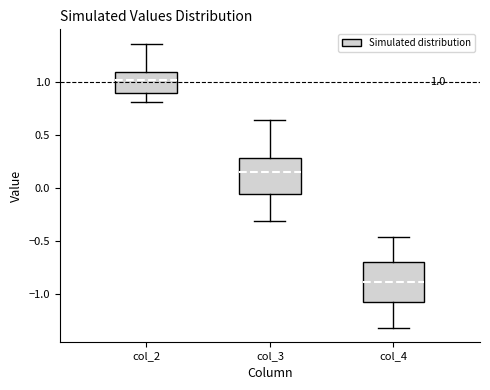

Which box's median line is the lowest?

col_4